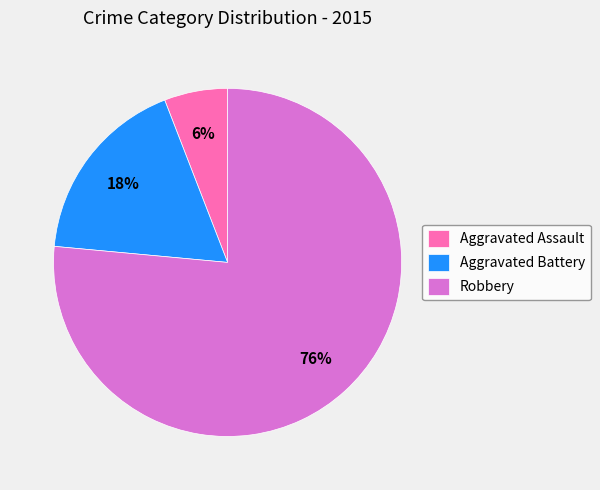

Rank the categories by value from lowest to highest.

Aggravated Assault, Aggravated Battery, Robbery